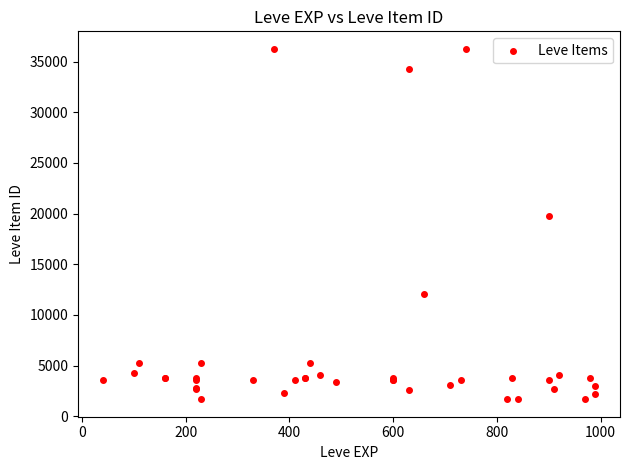

What Y value in the scatter plot is closest to 18967?

19744